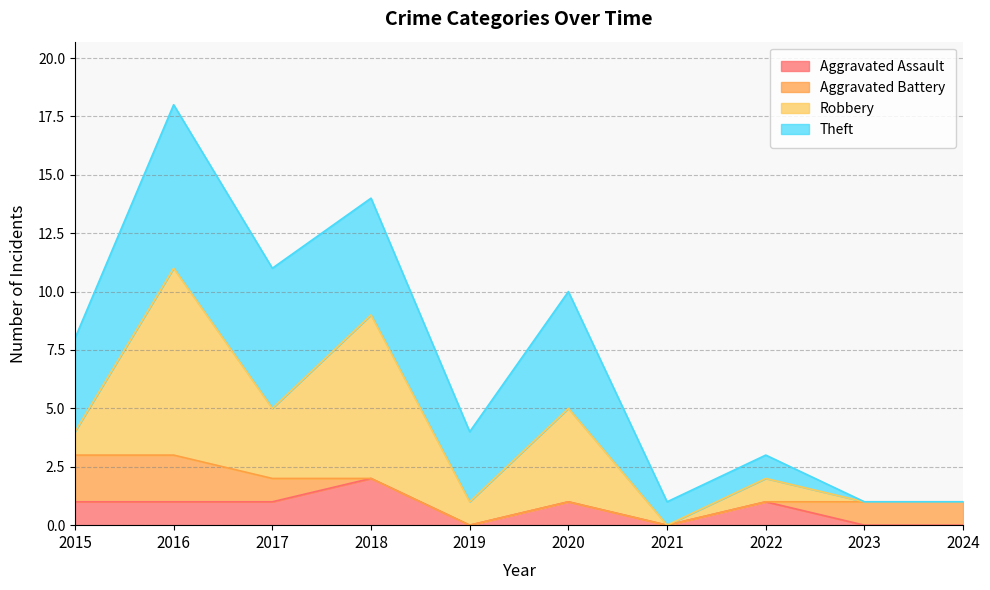

True or false: Robbery and Aggravated Assault intersect in this chart.

False